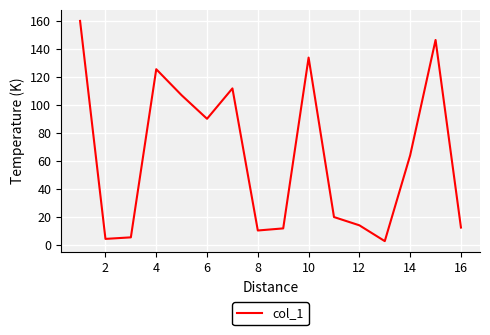

What is the maximum value shown in the chart?

159.9